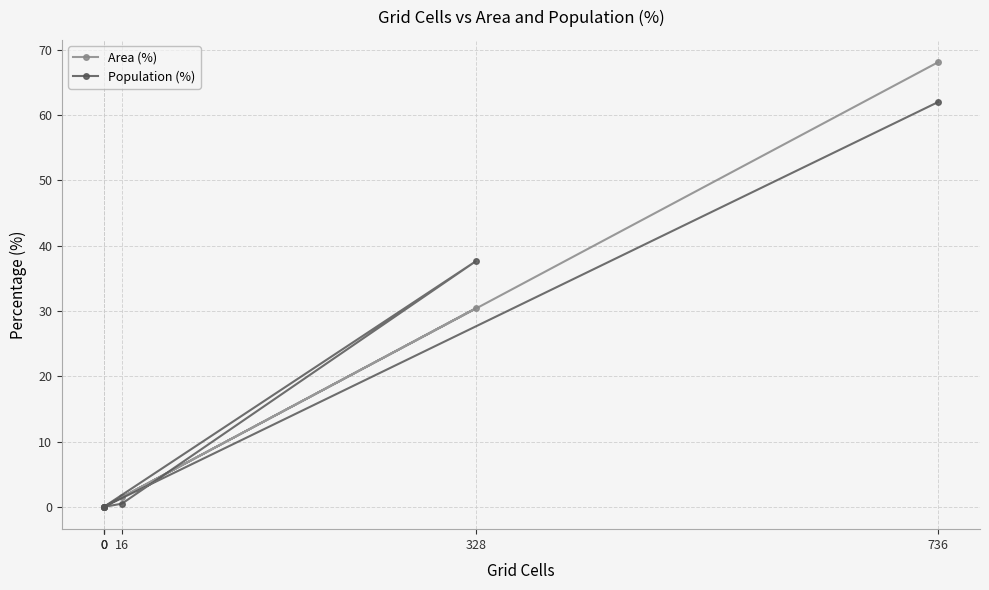

True or false: Population (%) and Area (%) cross at least once.

True